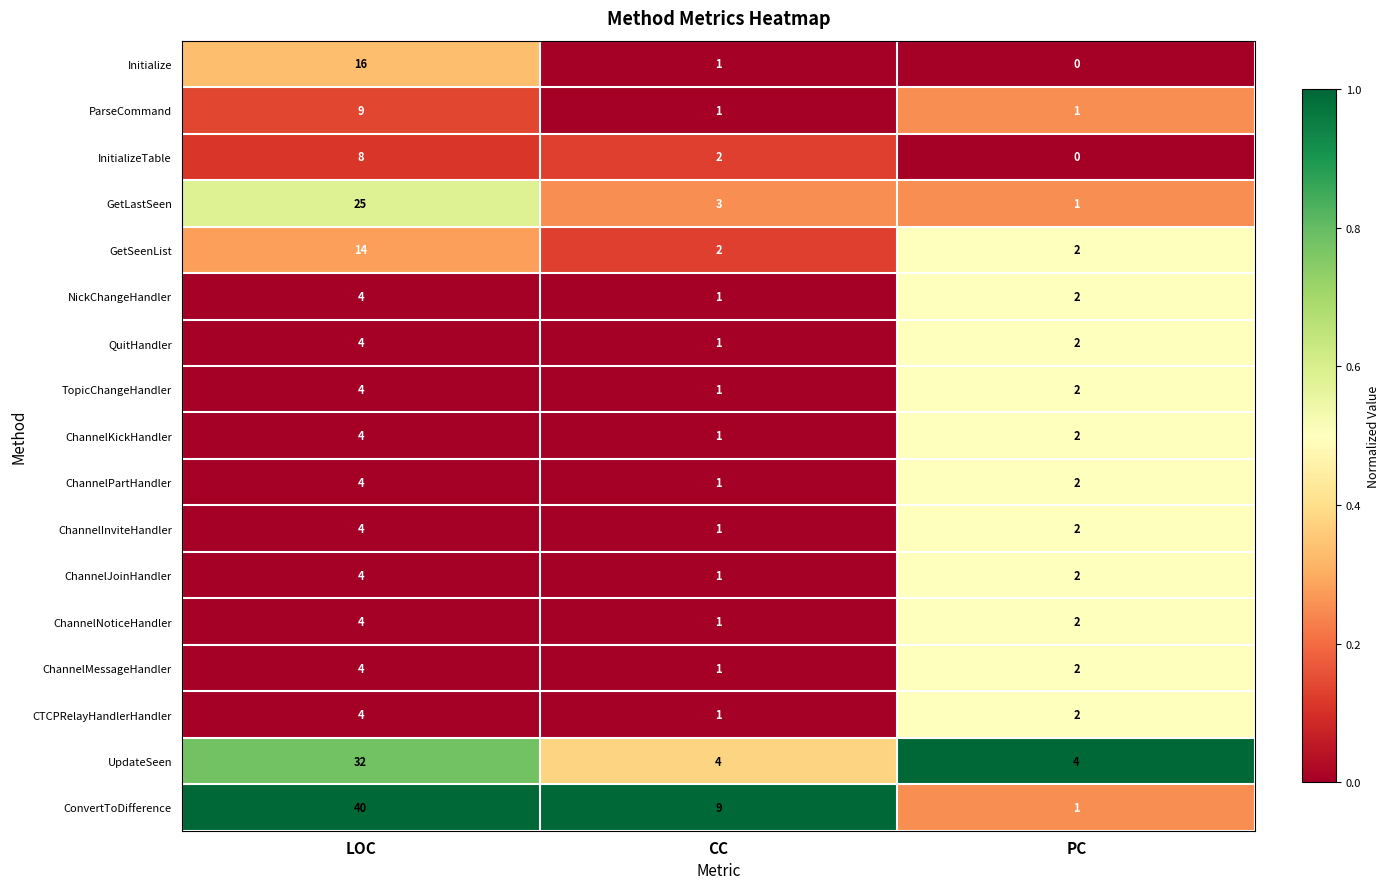

What is the sum of all ChannelJoinHandler values?

7